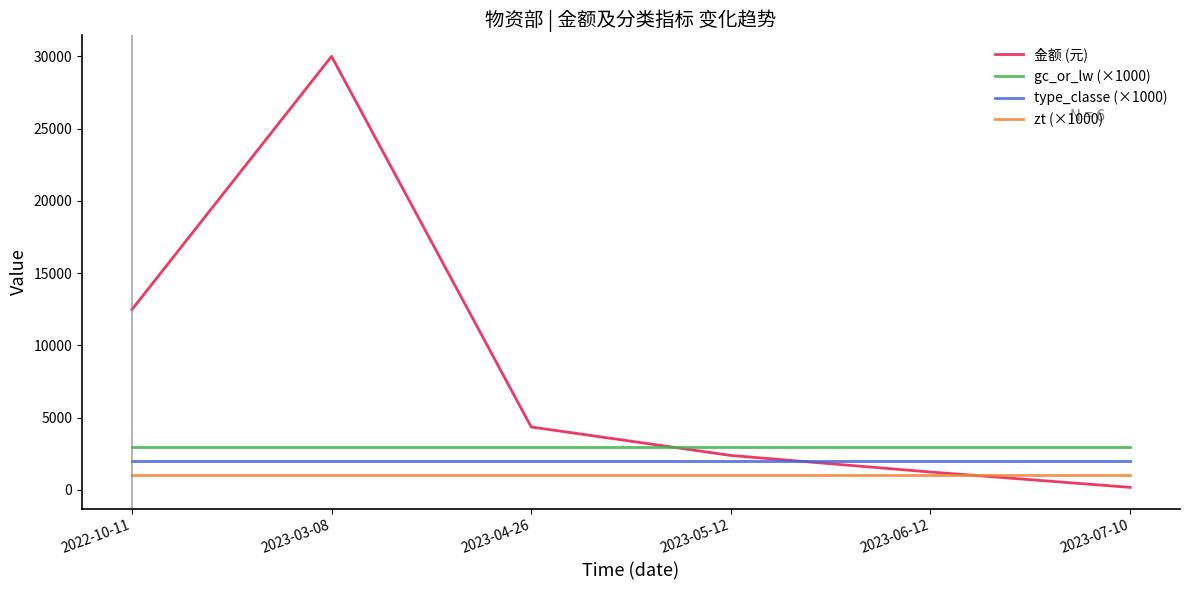

What is the total value across all series at 2022-10-11?

18480.0